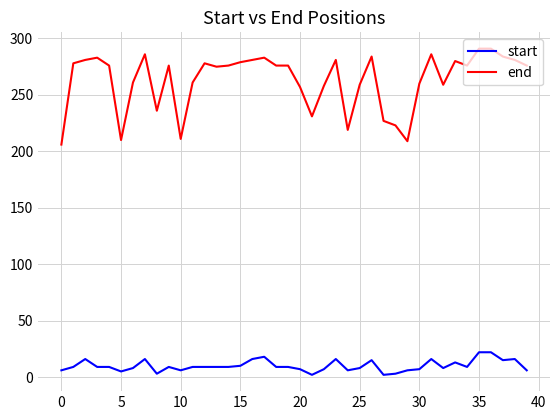

True or false: start has more than 2 interior local peaks.

True